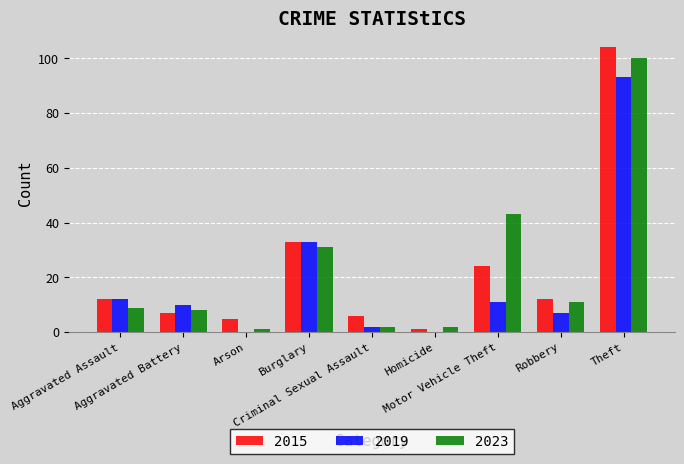

What are all the series names shown in the legend?

2015, 2019, 2023